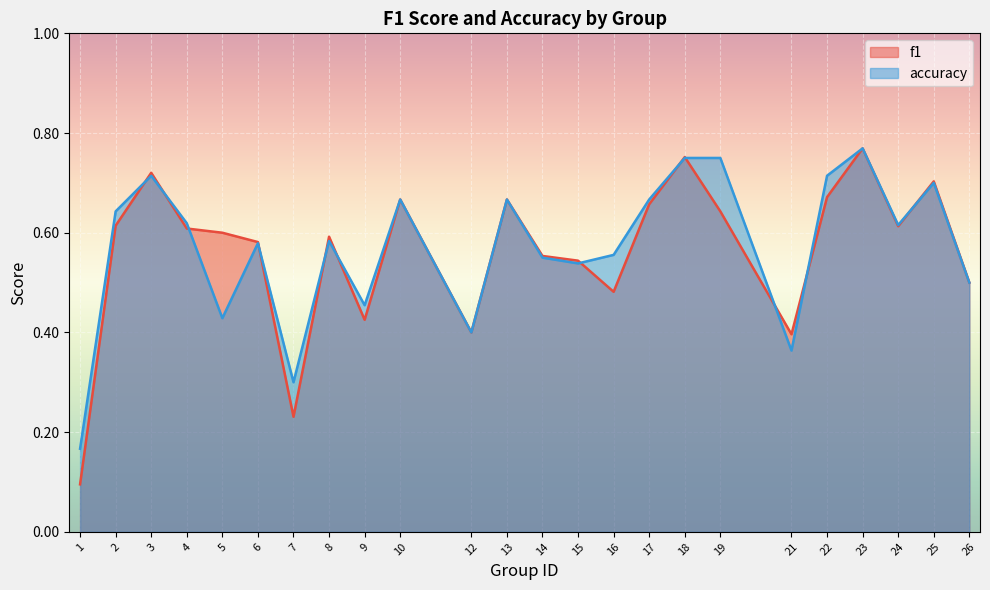

In accuracy, how many points are higher than both neighbors (excluding endpoints)?

7